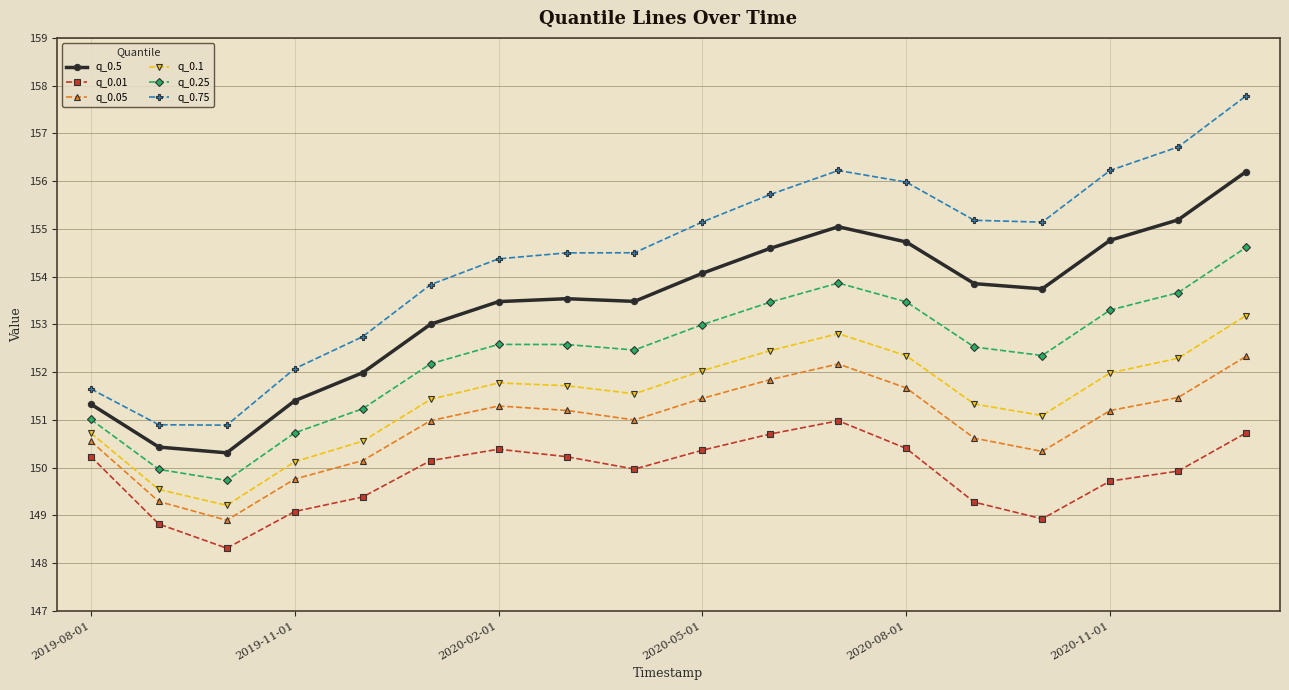

What is the difference between the maximum and second lowest values in the q_0.1 series?

3.6